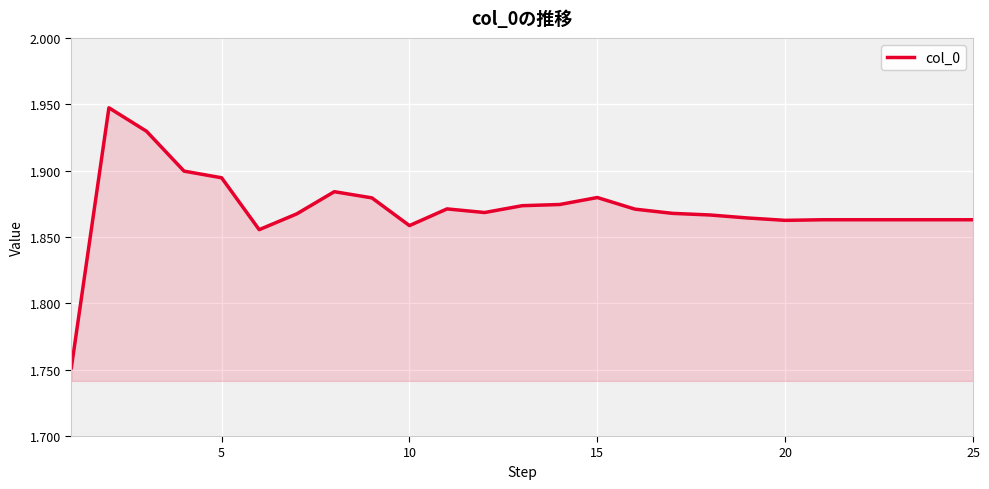

Reading left to right, transcribe all the data shown in this chart.

1.8	1.9	1.9	1.9	1.9	1.9	1.9	1.9	1.9	1.9	1.9	1.9	1.9	1.9	1.9	1.9	1.9	1.9	1.9	1.9	1.9	1.9	1.9	1.9	1.9